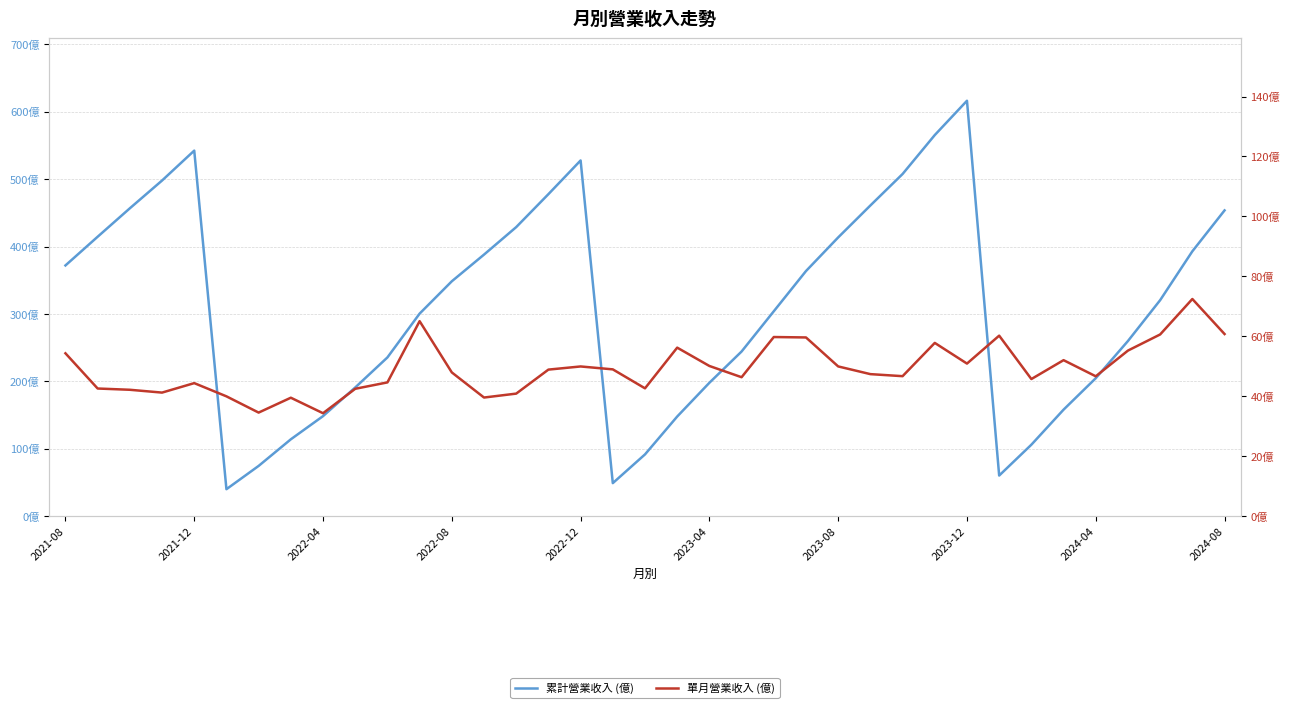

Rank the series by their average value, from lowest to highest.

單月營業收入 (億), 累計營業收入 (億)